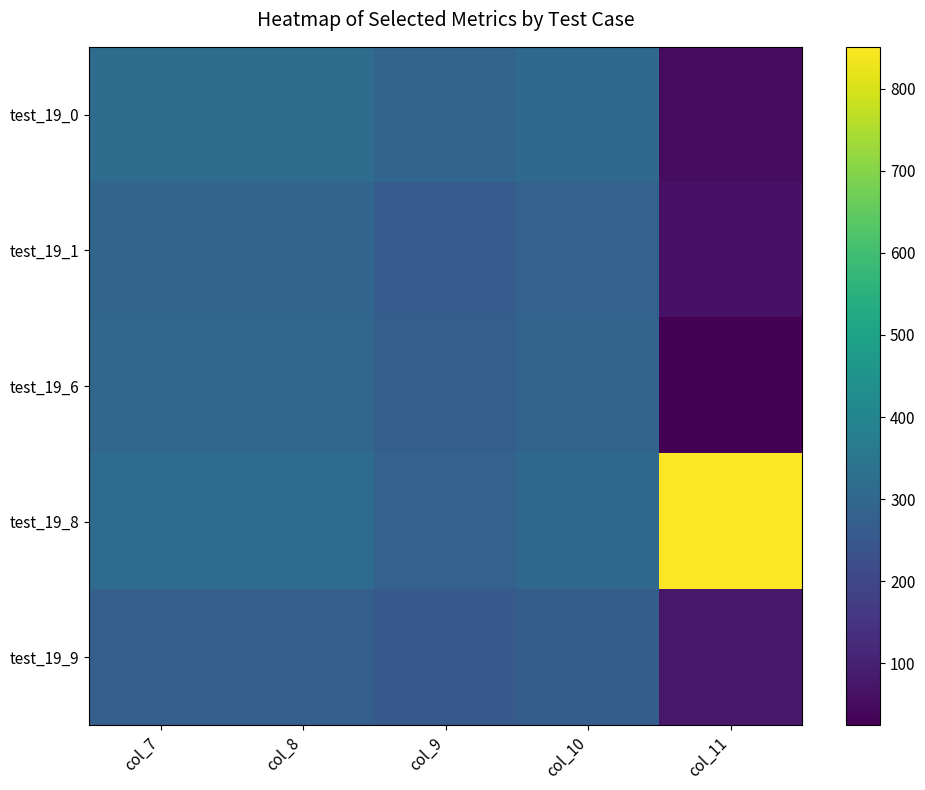

Rank the series at col_11 from lowest to highest value.

test_19_6, test_19_0, test_19_1, test_19_9, test_19_8